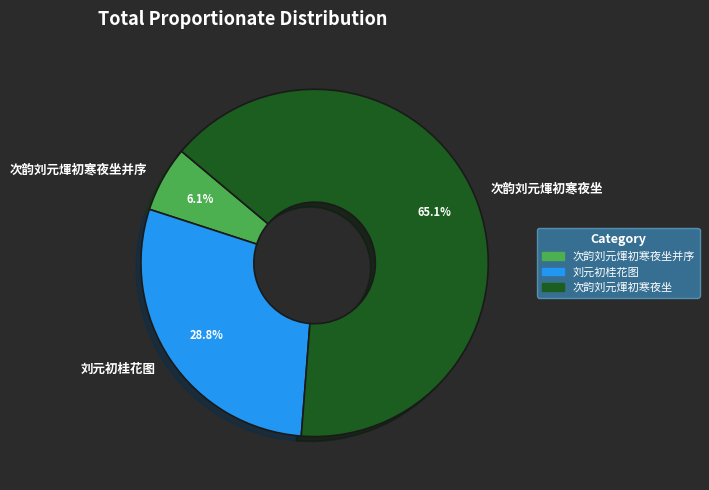

True or false: 次韵刘元煇初寒夜坐并序 accounts for 1% of the total.

False